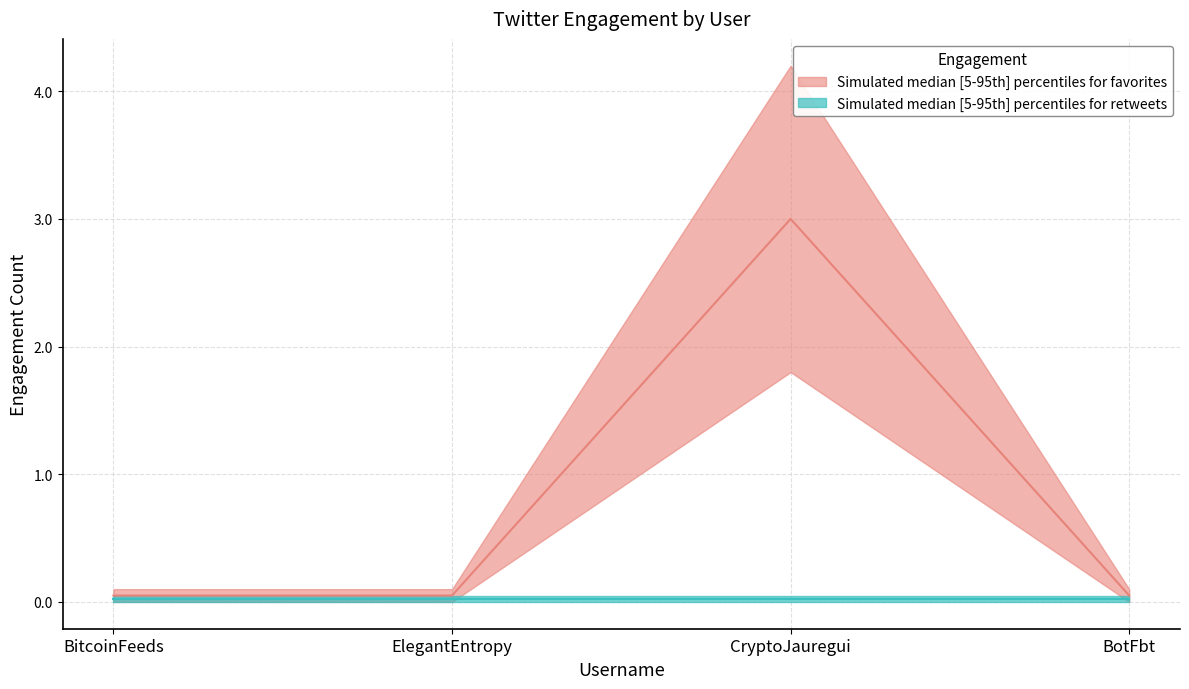

True or false: retweets_lower and favorites_upper cross at least once.

False